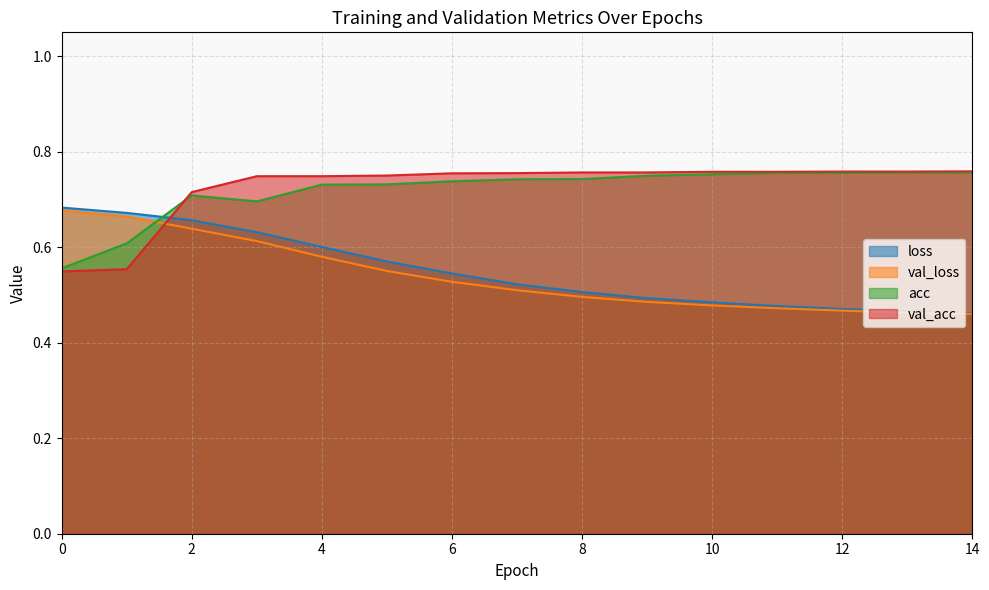

What is the difference between the maximum and minimum values in the val_loss series?

0.2